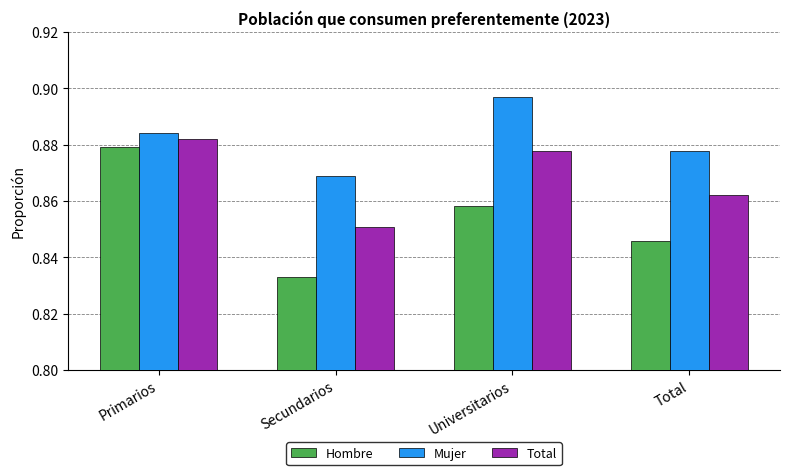

How many data points does each series have?

4